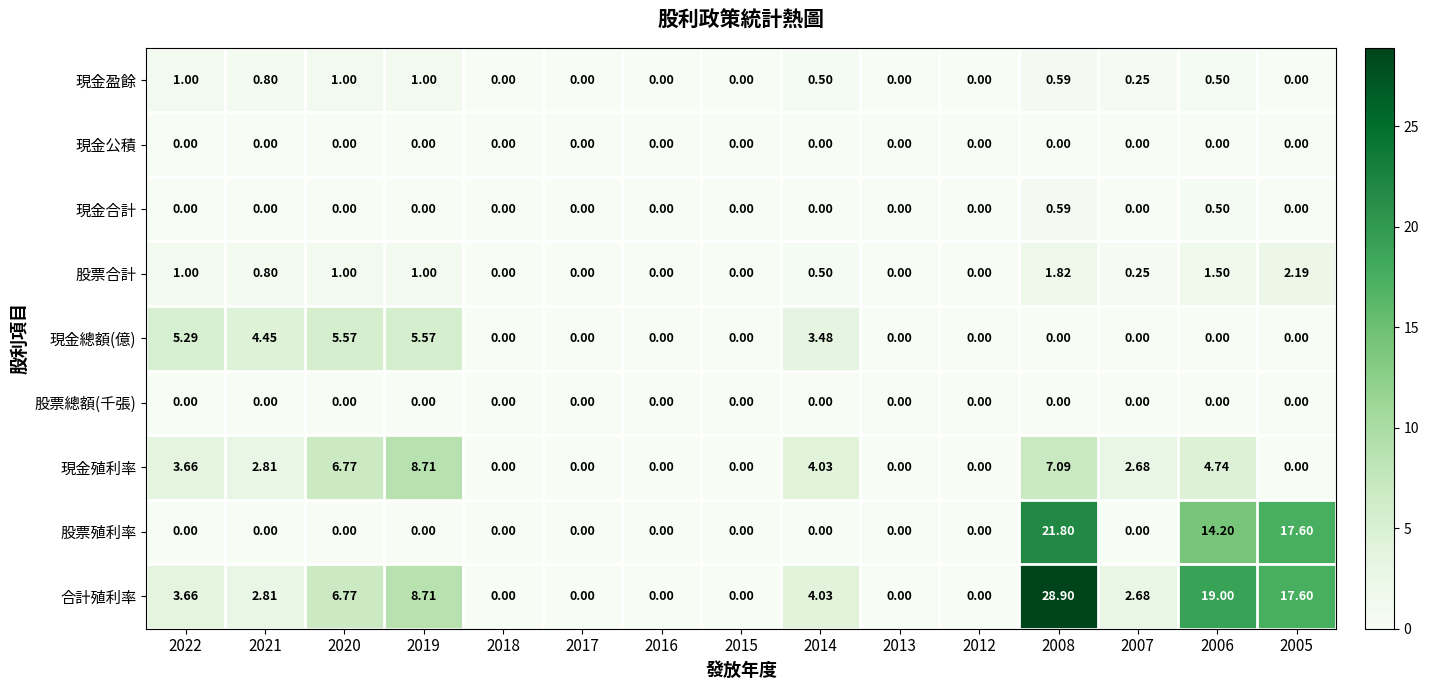

Which series has the largest total across all categories?

合計殖利率